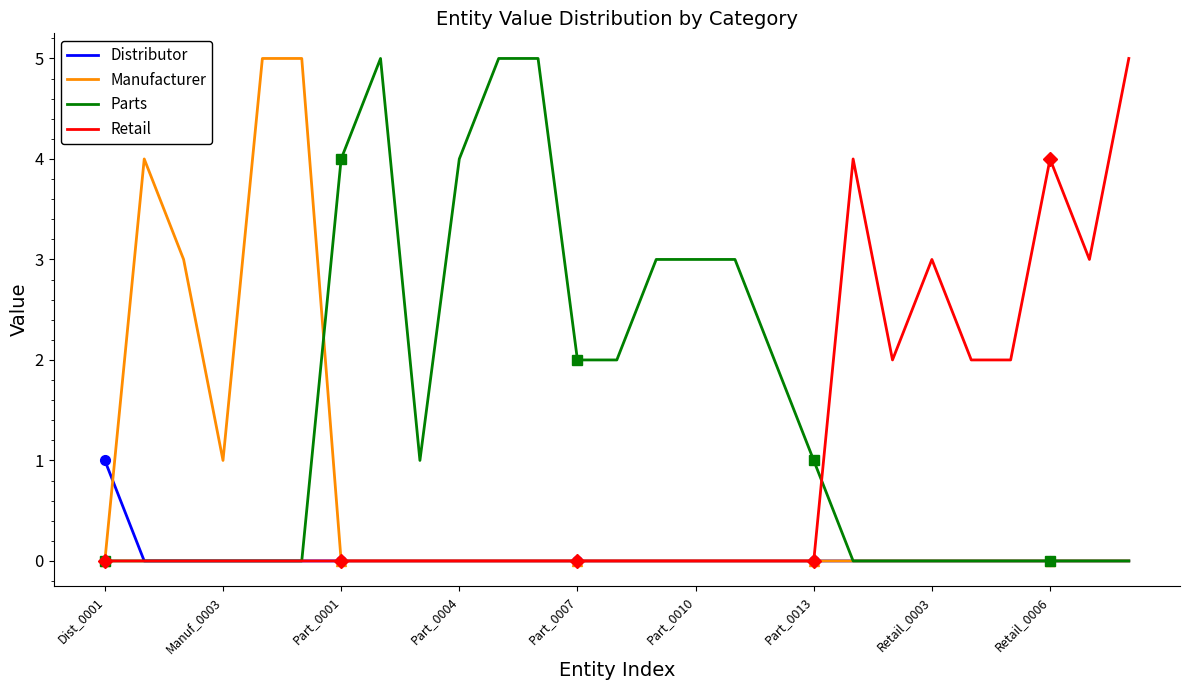

Is it true that Parts equals 2 at Manuf_0003?

False